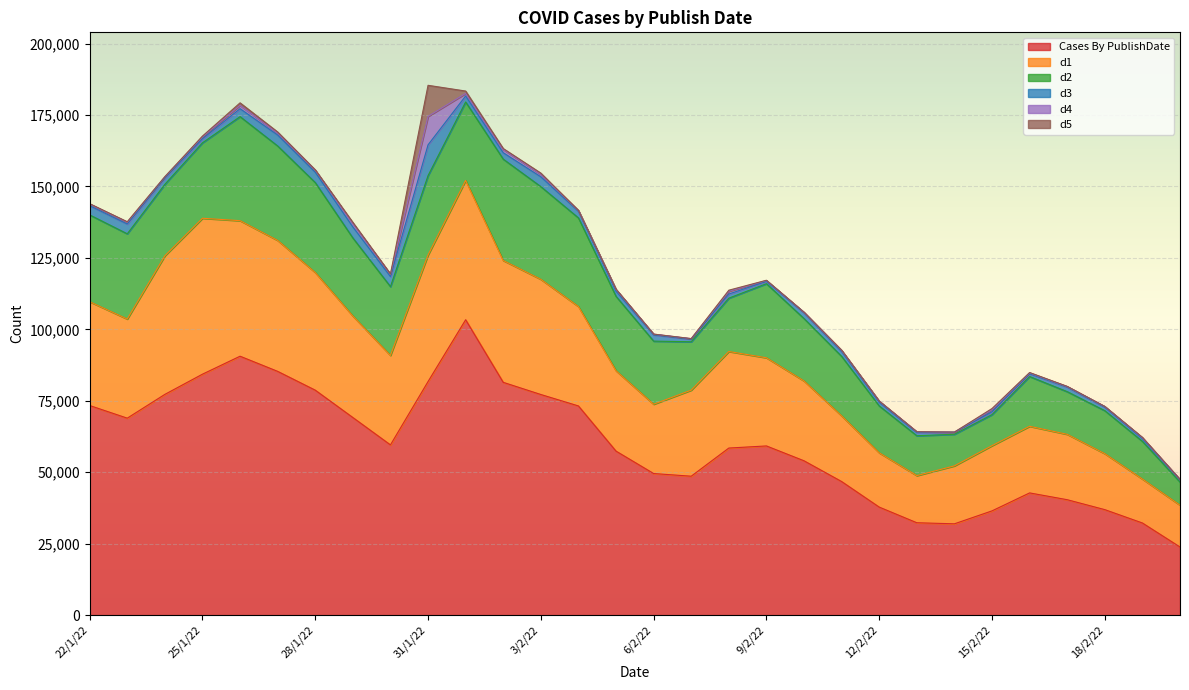

The Cases By PublishDate series shows 36937 at 20/2/22. True or false?

False